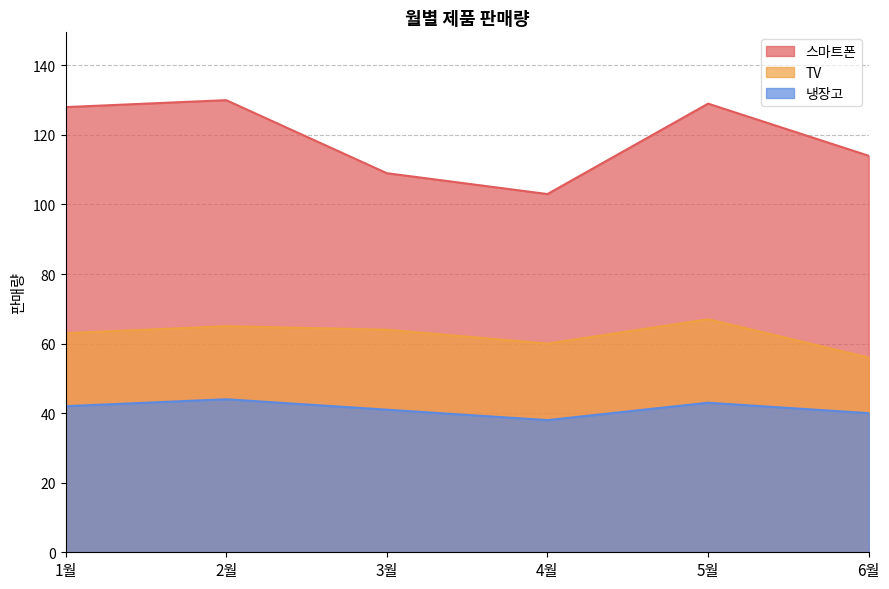

Count the number of categories in the chart.

6